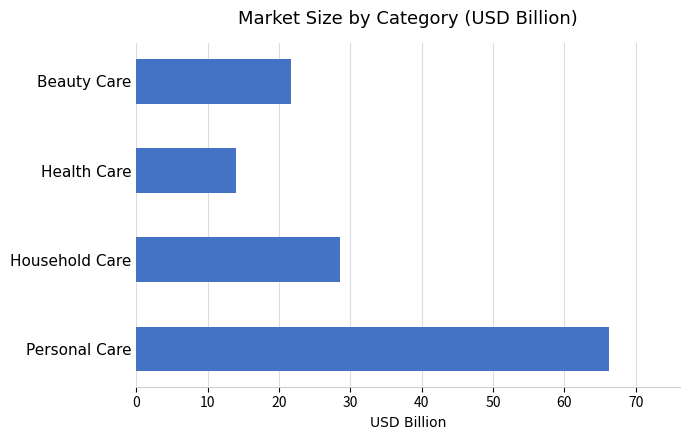

How many bars are there in total?

4